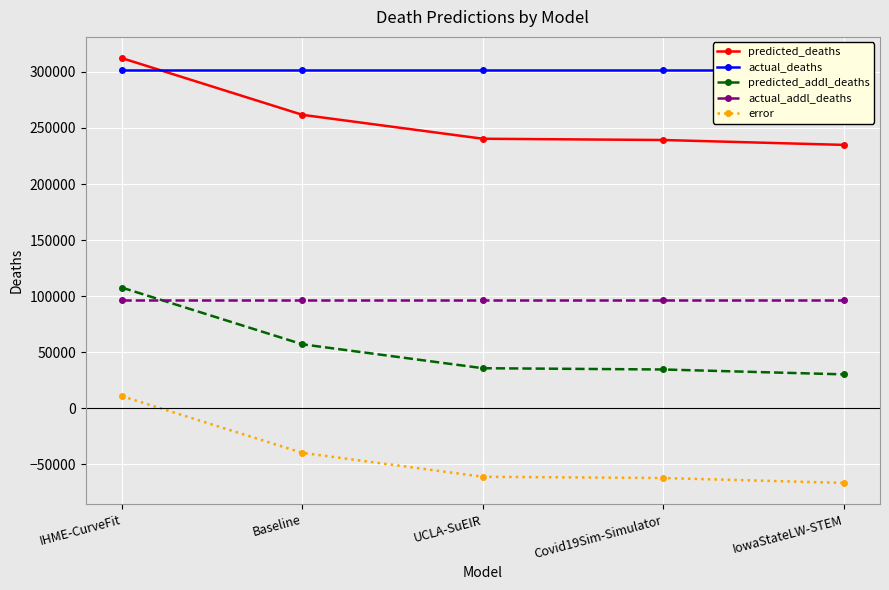

The actual_deaths series shows 301831.0 at UCLA-SuEIR. True or false?

True